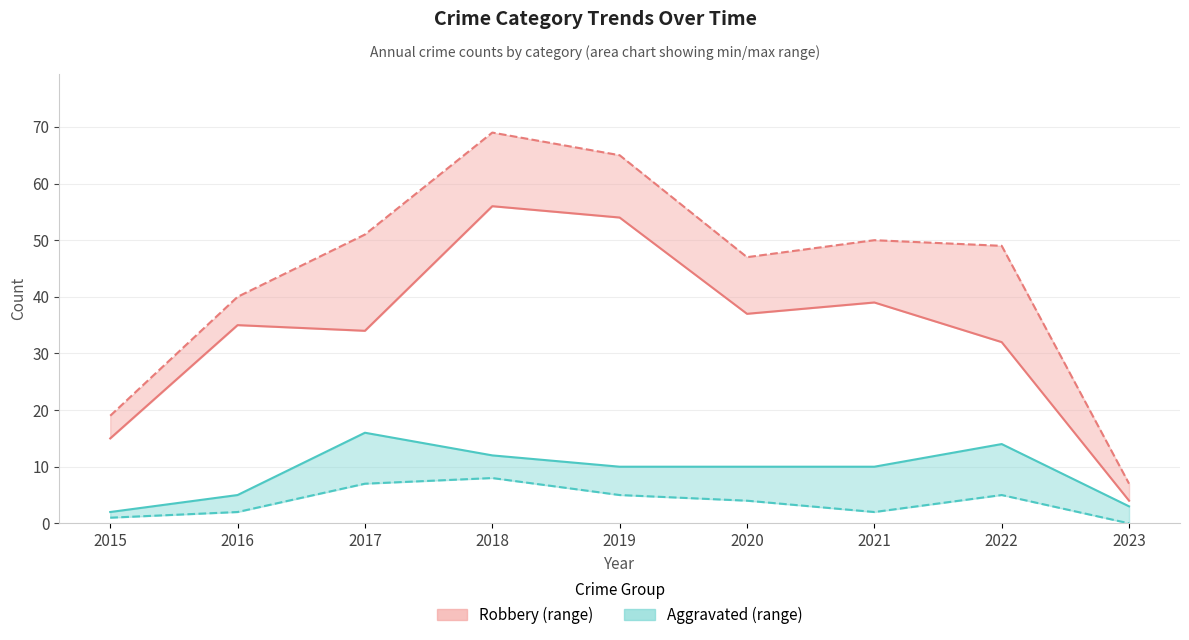

Reading left to right, what are all the values shown in this chart?

Robbery: 15	35	34	56	54	37	39	32	4
Total: 19	40	51	69	65	47	50	49	7
Agg. Battery: 2	5	16	12	10	10	10	14	3
Agg. Assault: 1	2	7	8	5	4	2	5	0